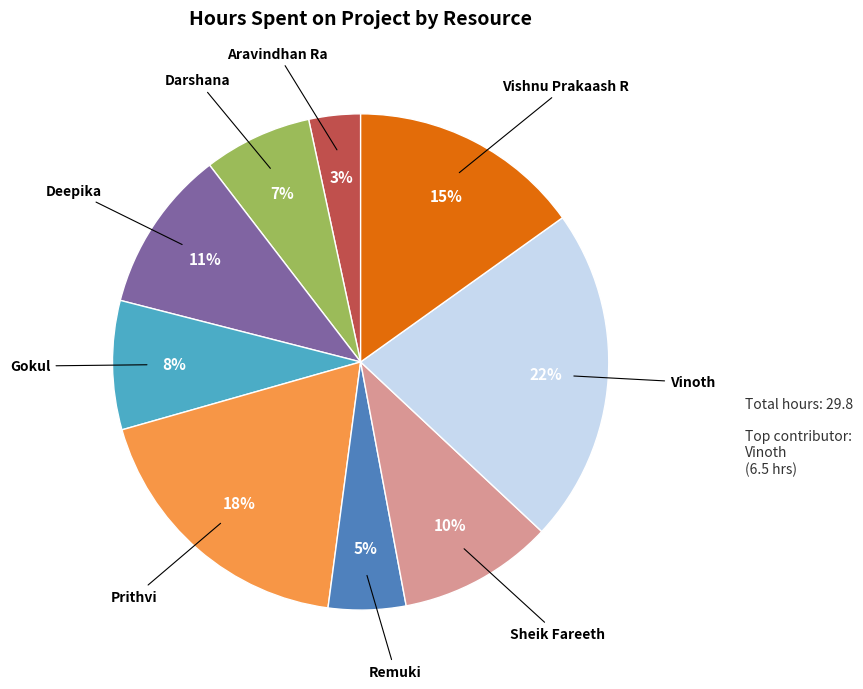

To the nearest percent, what is the average slice percentage?

11%